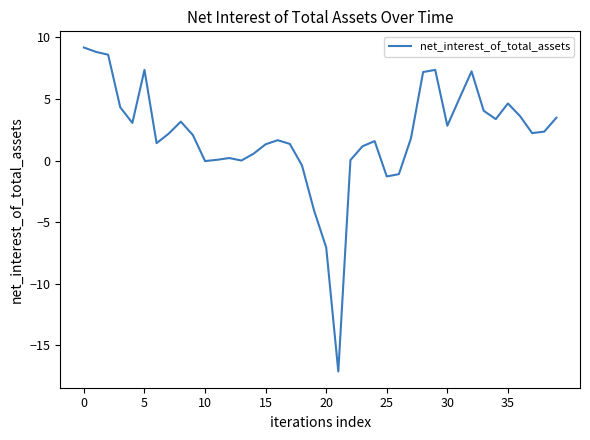

What is the difference between the maximum and minimum values?

26.3